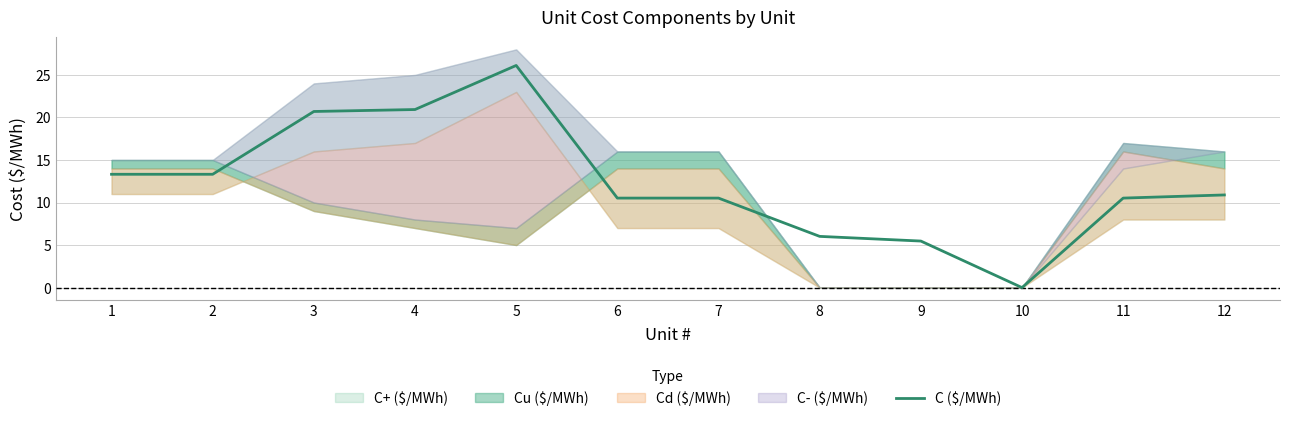

Reading left to right, what are all the values shown in this chart?

13.3	13.3	20.7	20.9	26.1	10.5	10.5	6.0	5.5	0.0	10.5	10.9